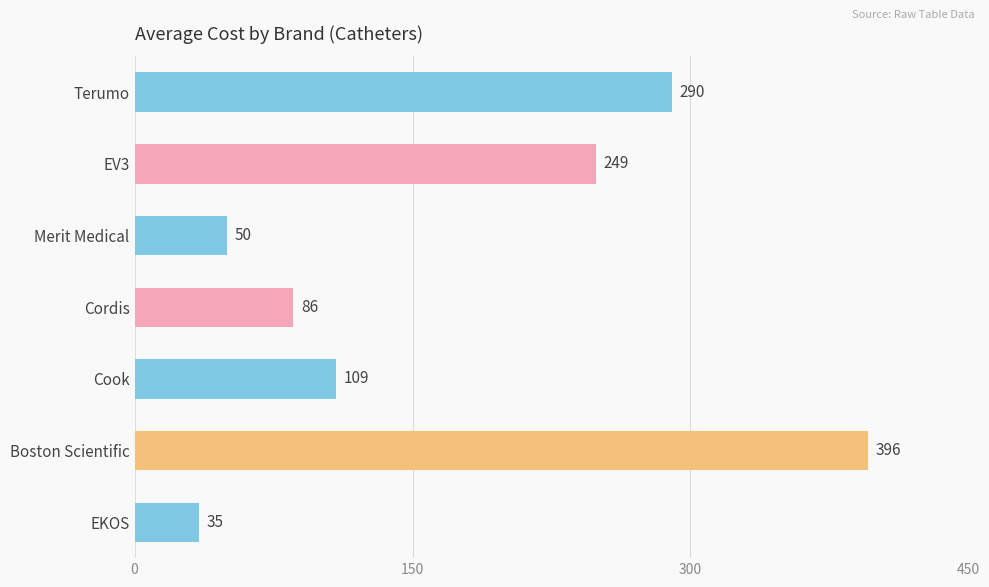

How many values are below 108?

3